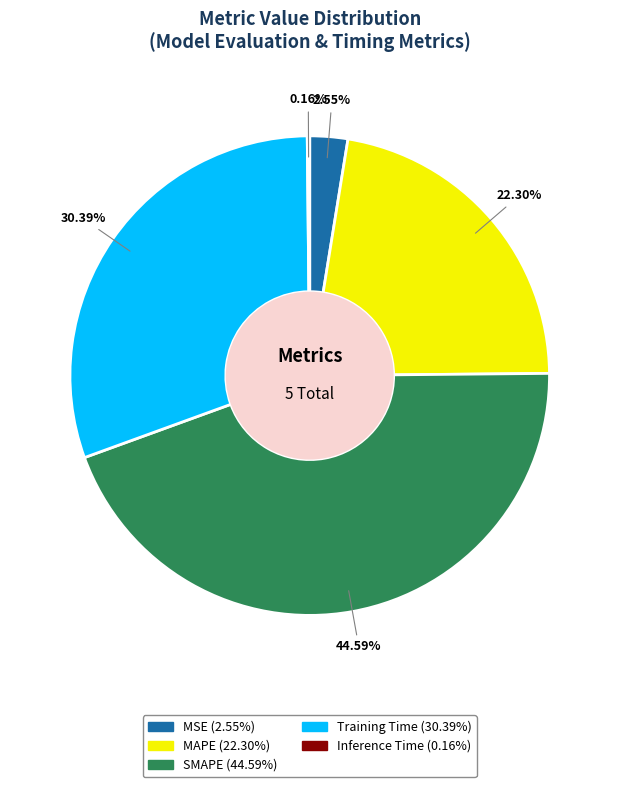

Does Training Time represent more than half of the total?

No